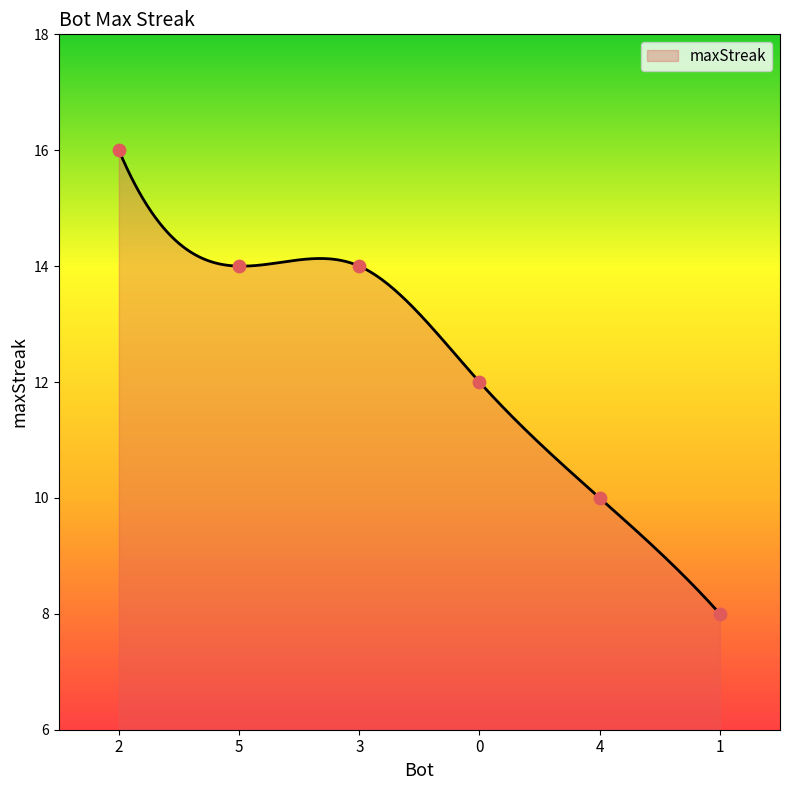

Approximately how many times larger is the value at 0 compared to 1?

1.5